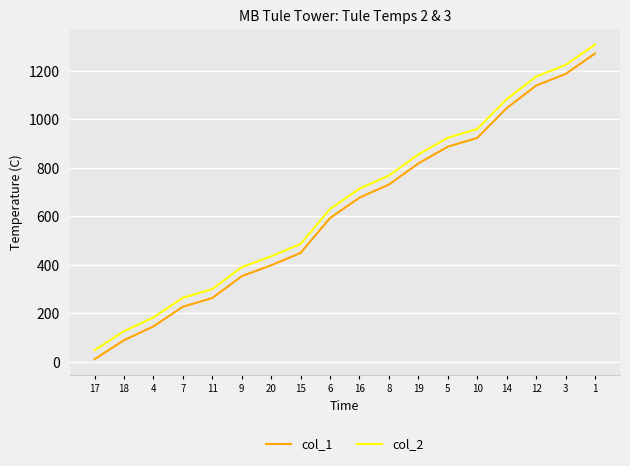

How many lines are shown in the chart?

2